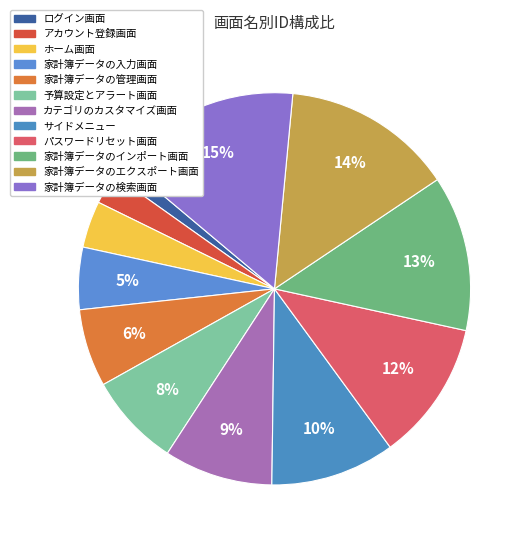

How many segments does this pie chart have?

12